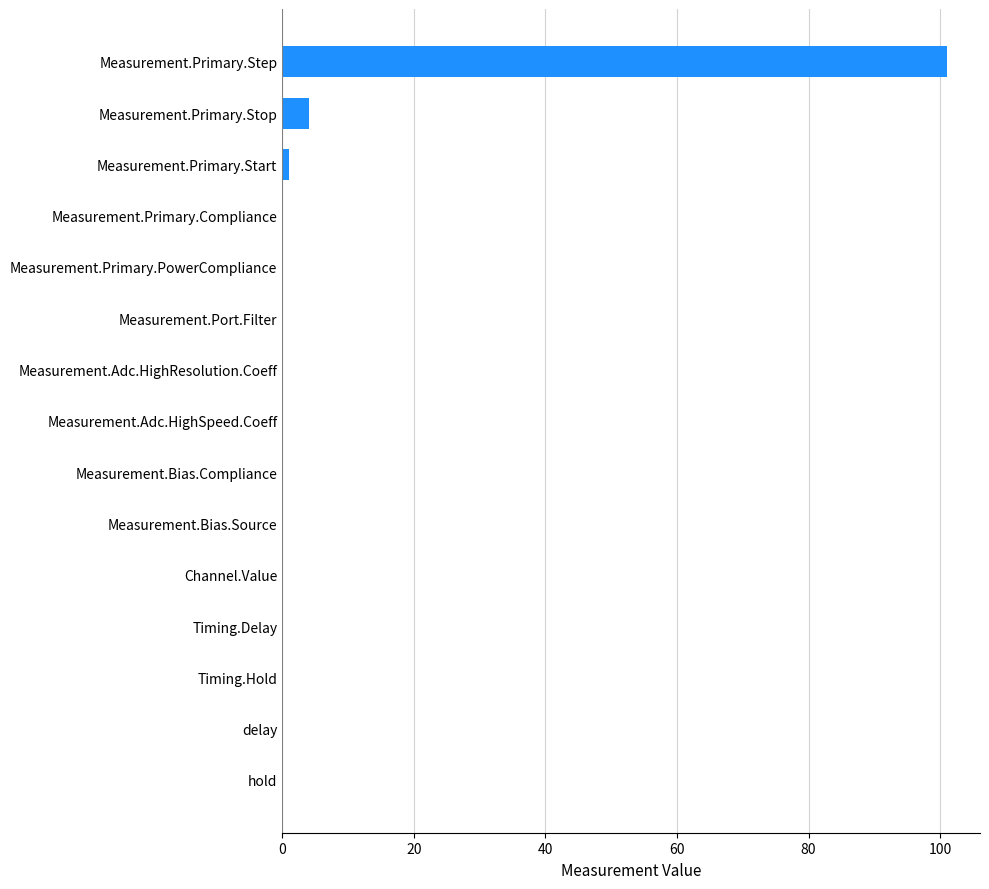

What is the maximum value shown in the chart?

101.0